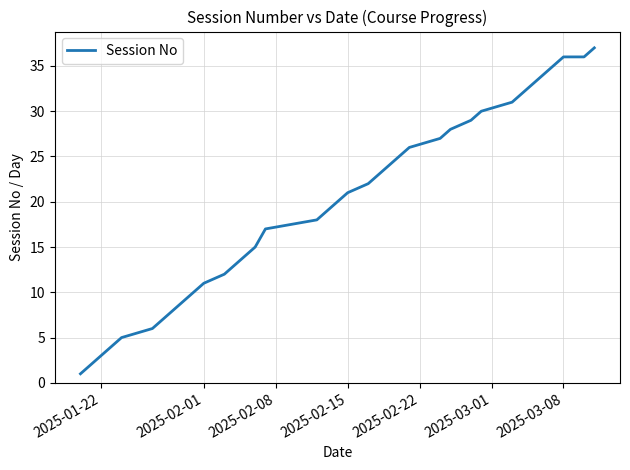

What is the sum of all values?

723